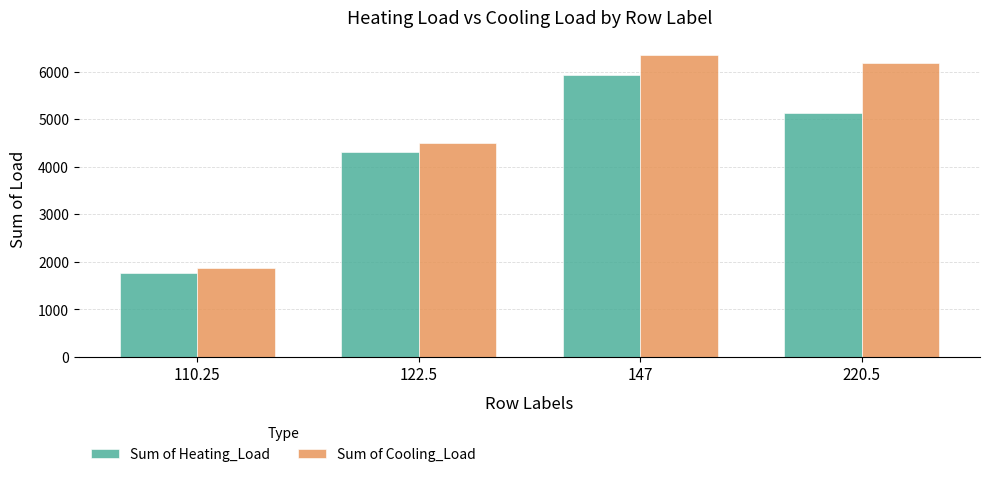

Reading left to right, transcribe all the data shown in this chart.

Sum of Heating_Load: 110.25=1769.4	122.5=4306.8	147=5933.8	220.5=5122.0
Sum of Cooling_Load: 110.25=1869.9	122.5=4494.6	147=6347.5	220.5=6171.4